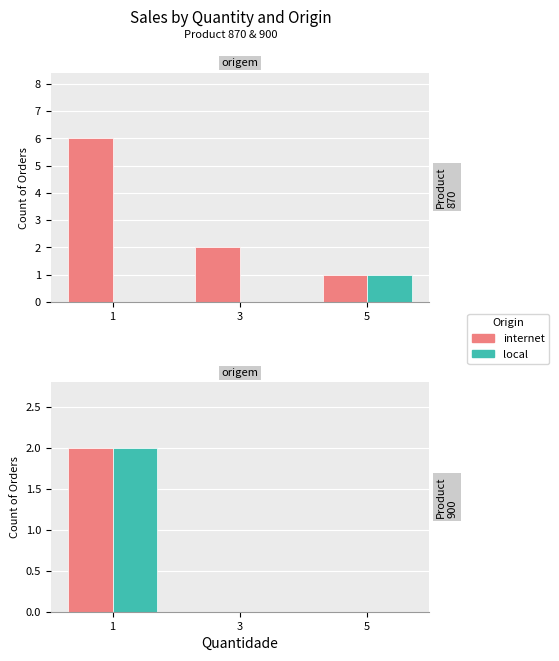

Which category has the highest value across all series?

1